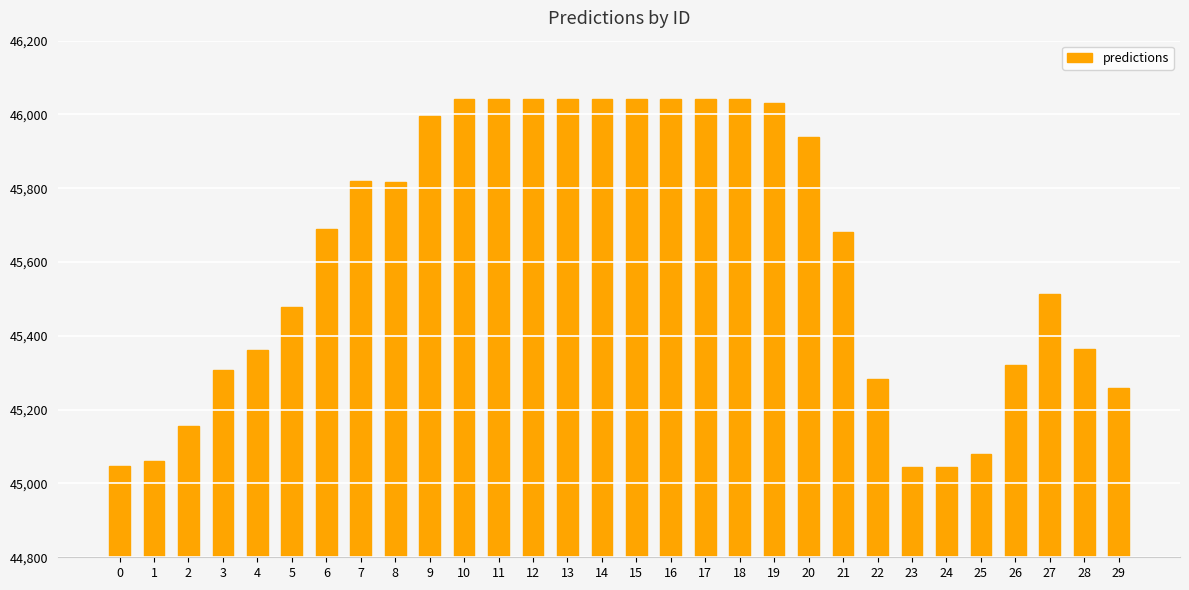

What is the value of the 11th bar from the left?

46042.5